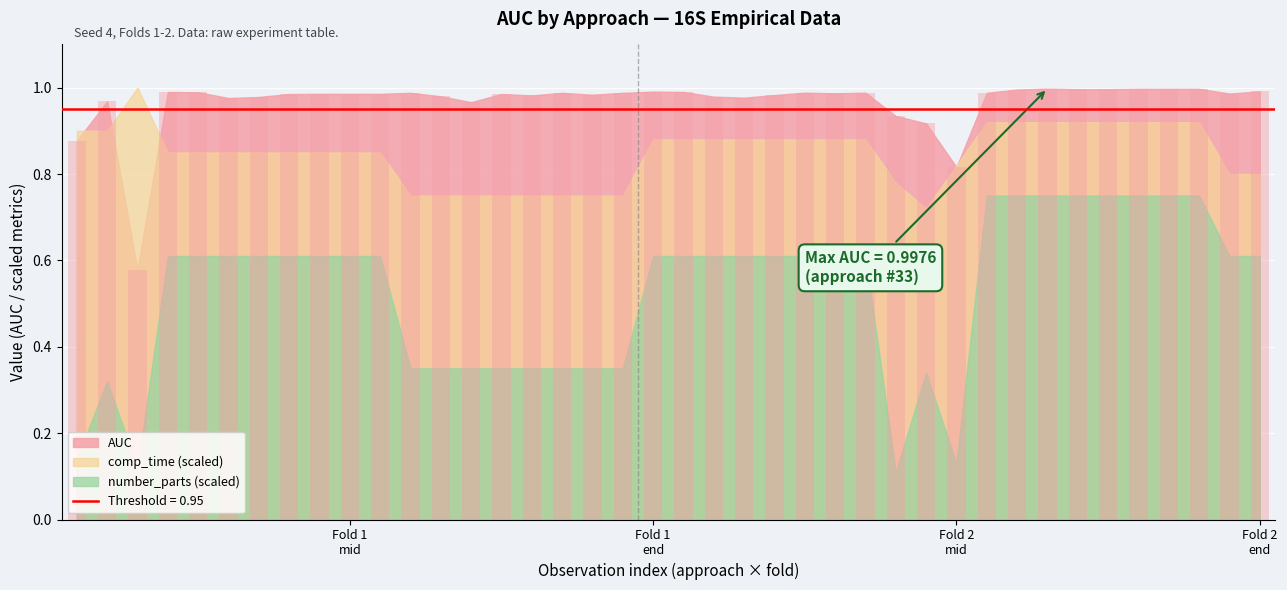

What is the sum of all values?

38.7